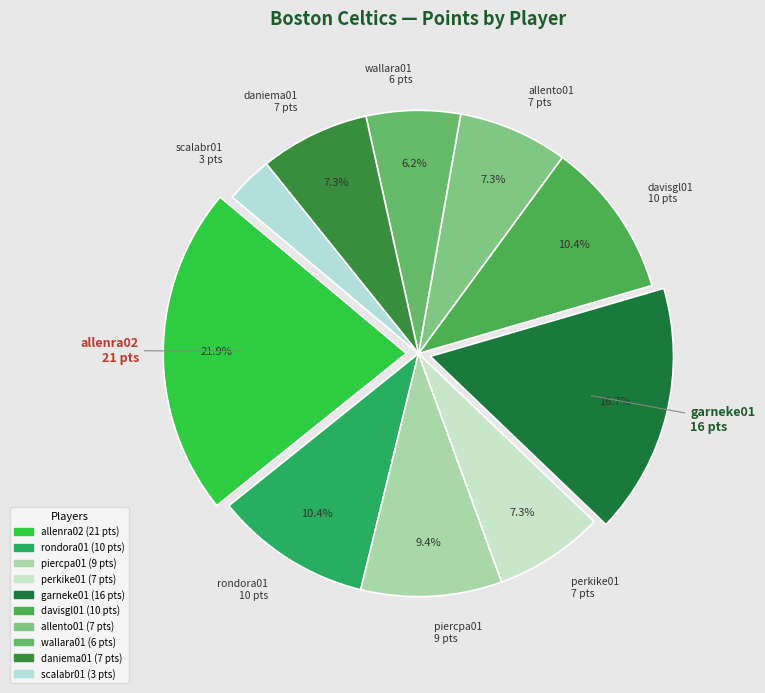

What percentage is the garneke01 slice, to the nearest percent?

17%